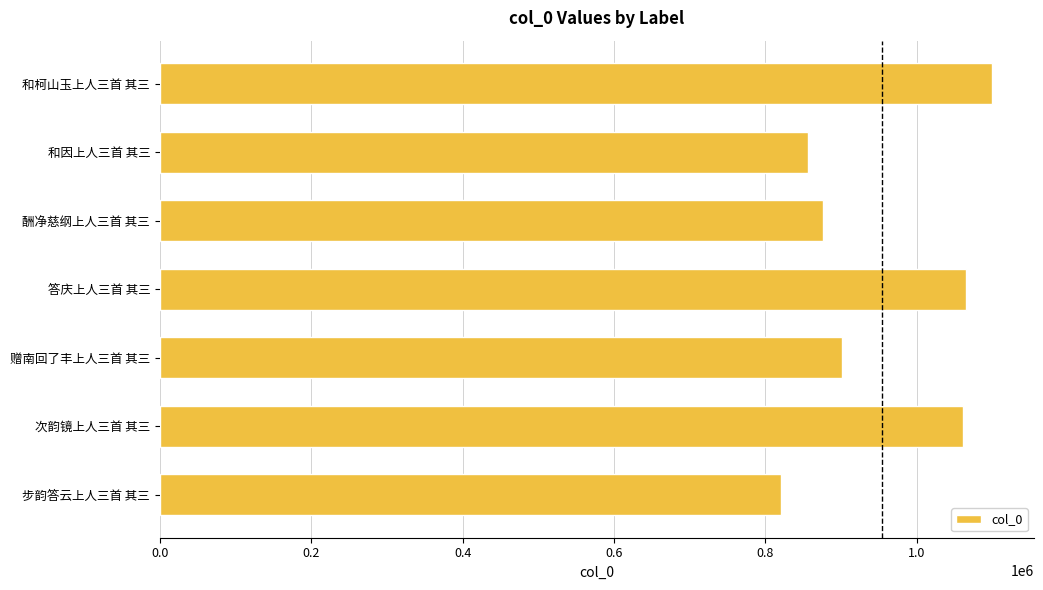

What is the maximum value shown in the chart?

1099705